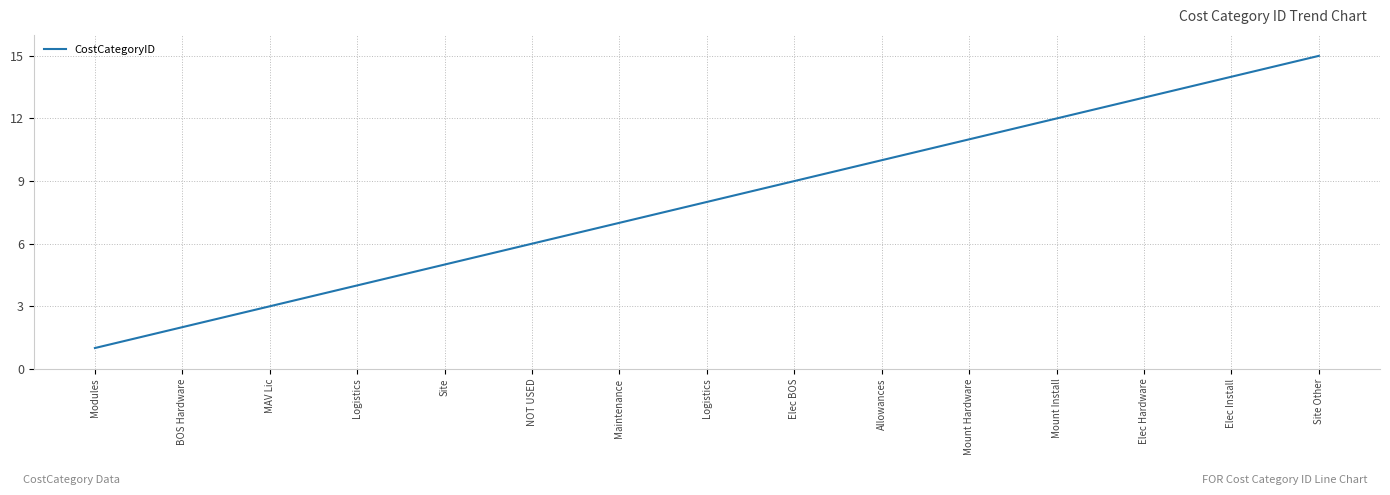

List the labels in order of value, largest first.

Site Other, Elec Install, Elec Hardware, Mount Install, Mount Hardware, Allowances, Elec BOS, Logistics, Maintenance, NOT USED, Site, Logistics, MAV Lic, BOS Hardware, Modules